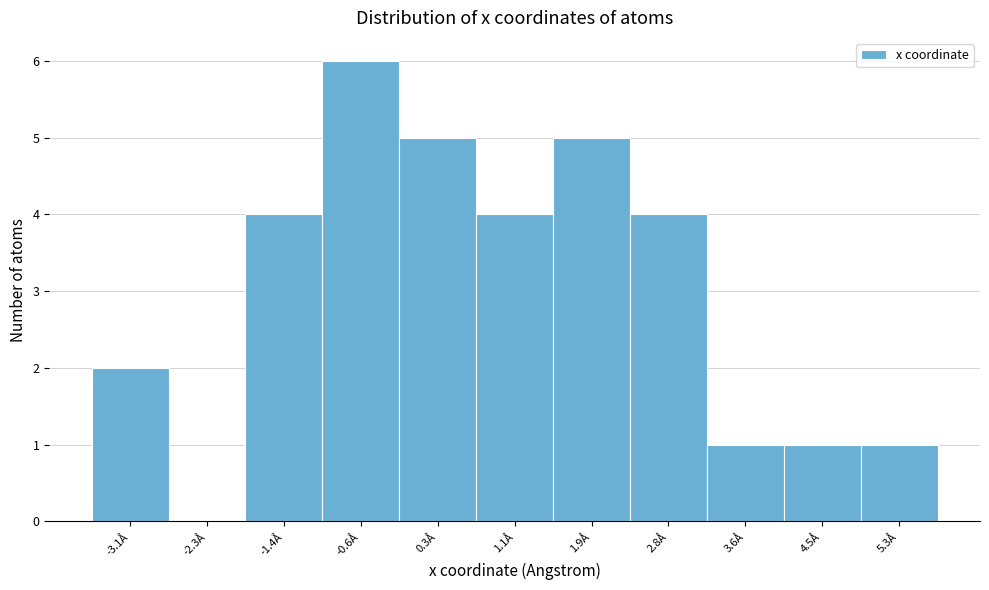

Which range on the x-axis has the tallest bar?

-1.0 to -0.2